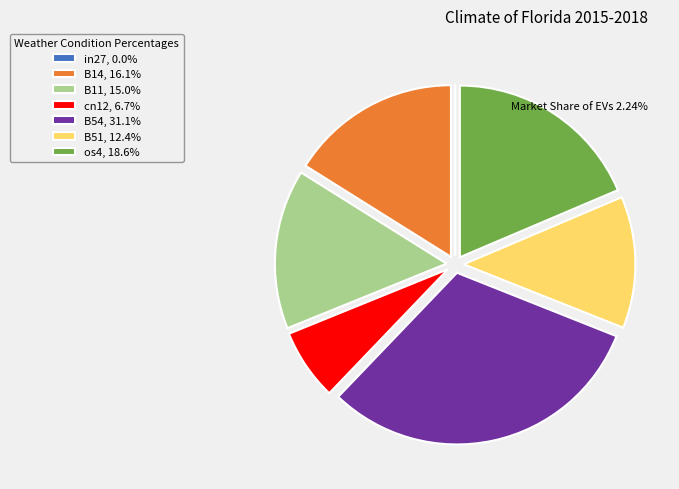

True or false: B51 accounts for 12% of the total.

True